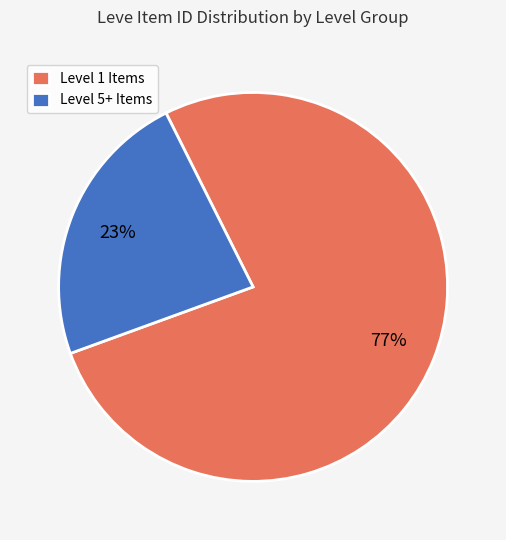

Between Level 1 Items and Level 5+ Items, which is larger?

Level 1 Items